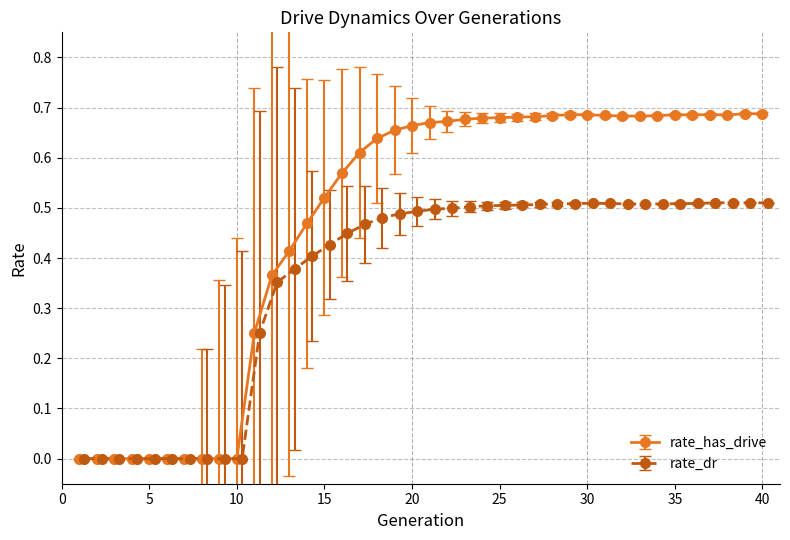

True or false: rate_has_drive and rate_dr intersect in this chart.

False